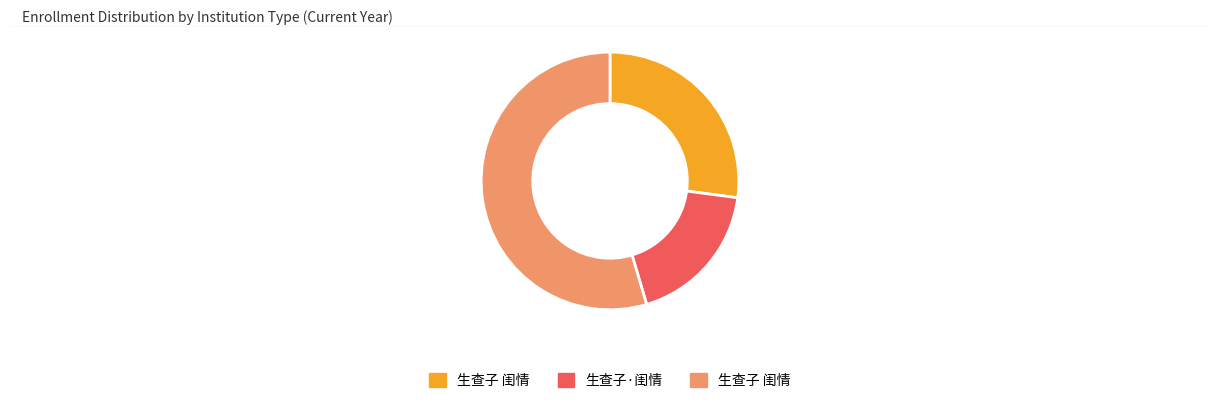

Is there any slice that represents more than half of the pie?

Yes